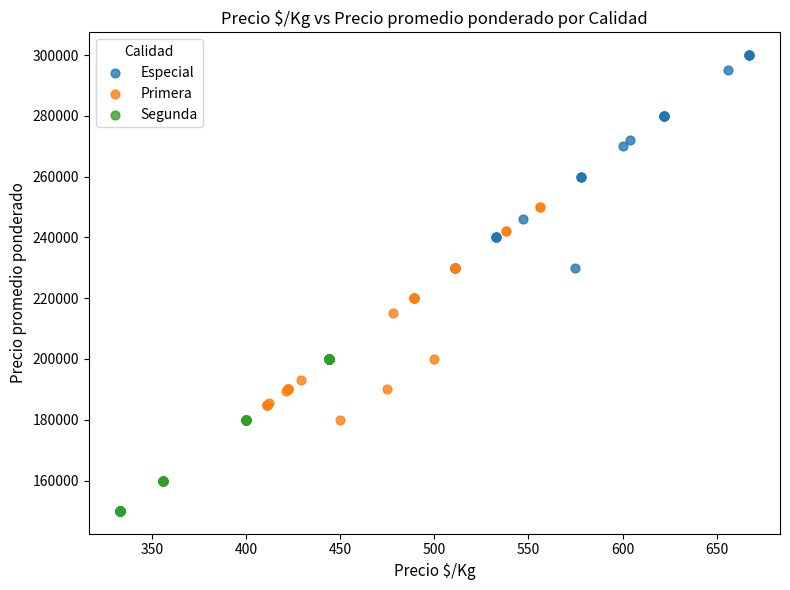

Which series has the largest Y range (max minus min)?

Especial